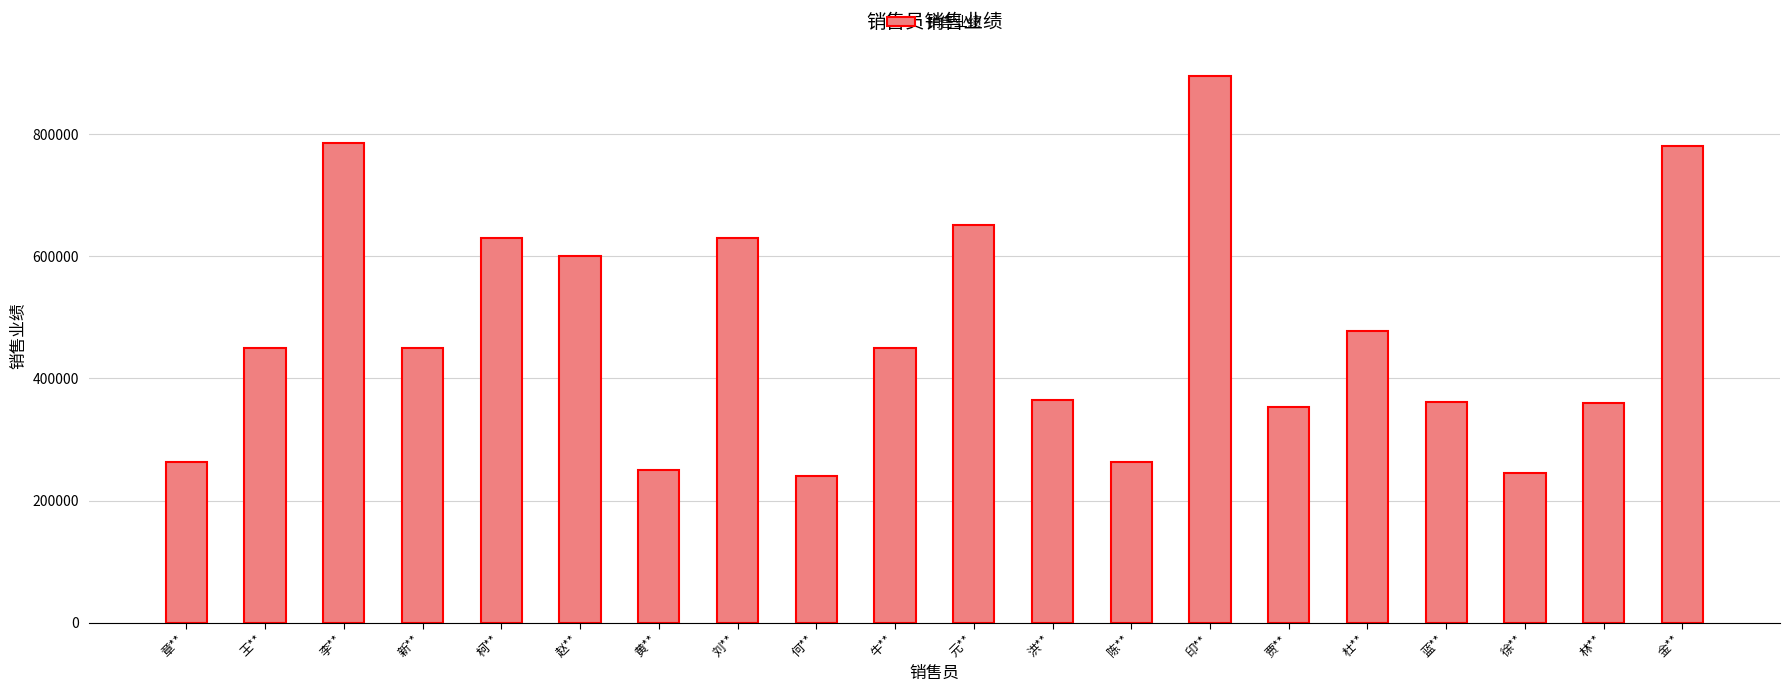

Between 元** and 何**, which is larger?

元**